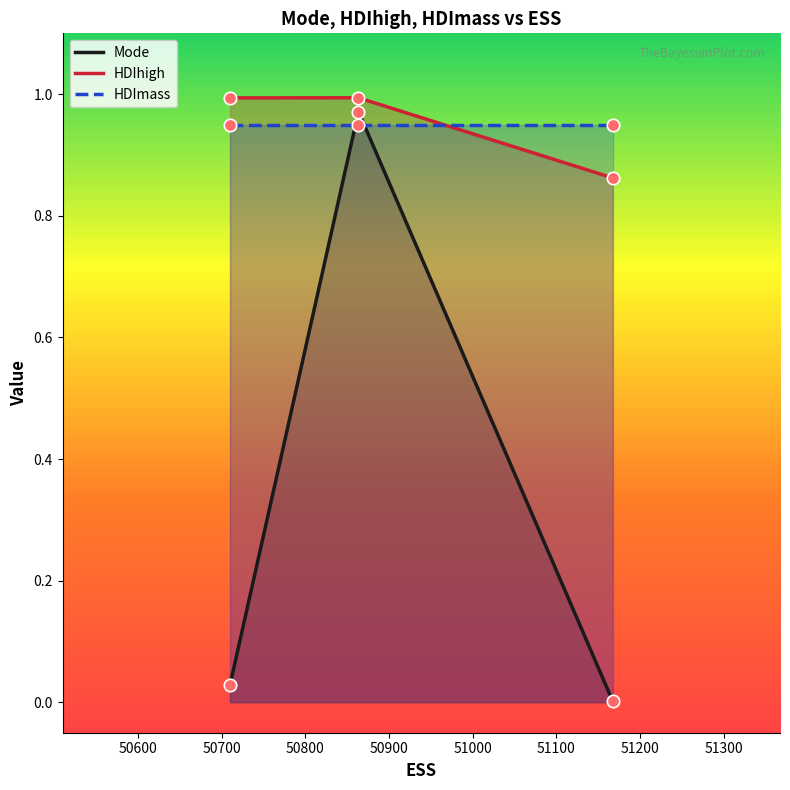

Which series has the largest total across all categories?

HDIhigh